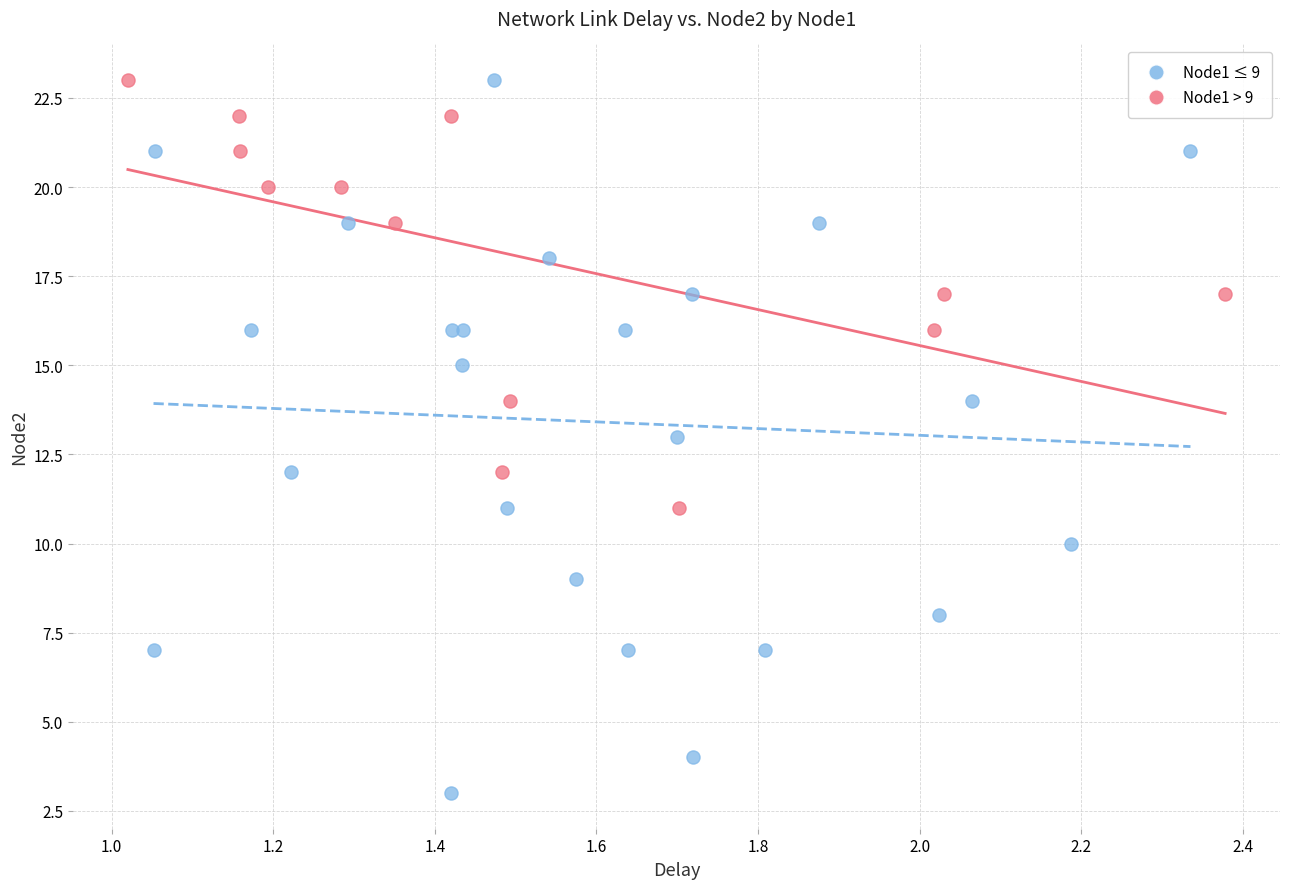

Which series reaches the minimum Y coordinate?

Node1 ≤ 9